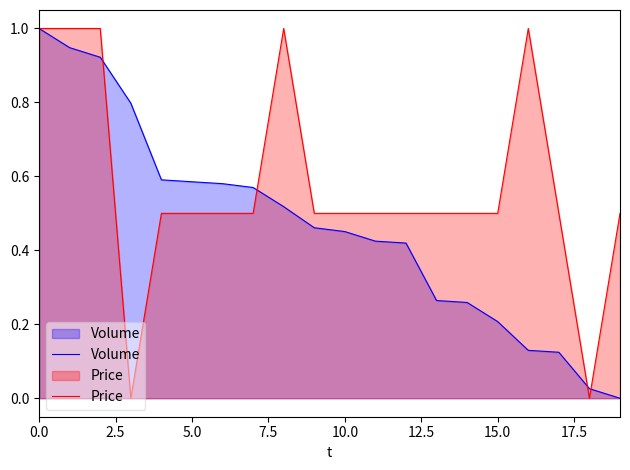

Rank the series by their average value, from highest to lowest.

Price, Volume